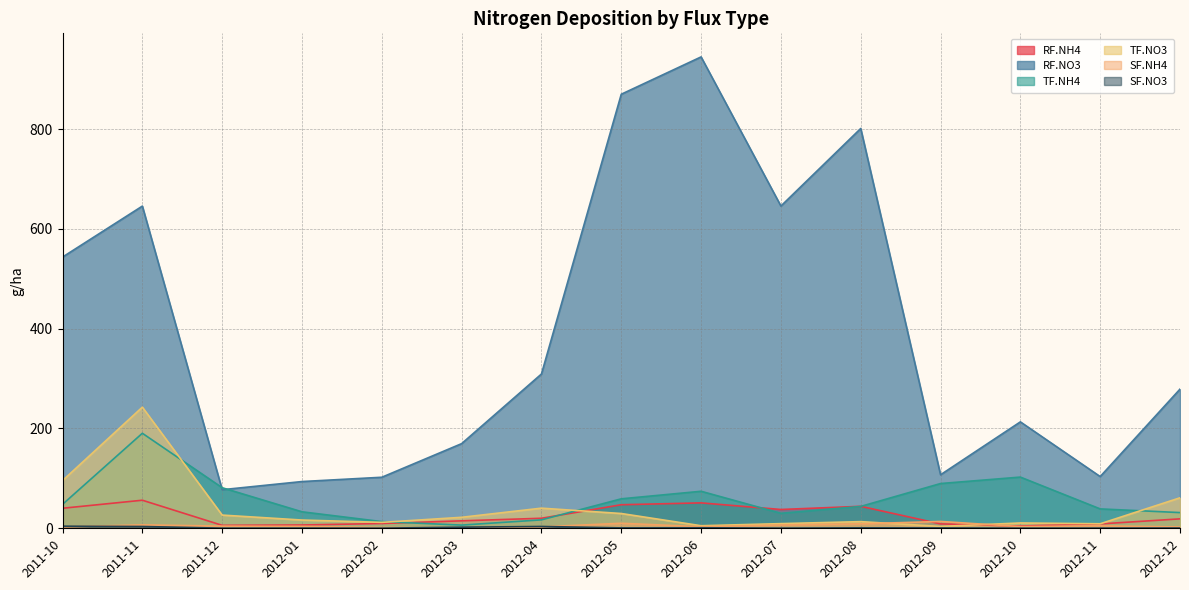

What is the value of the TF.NO3 point at the 6th from the left?

22.0